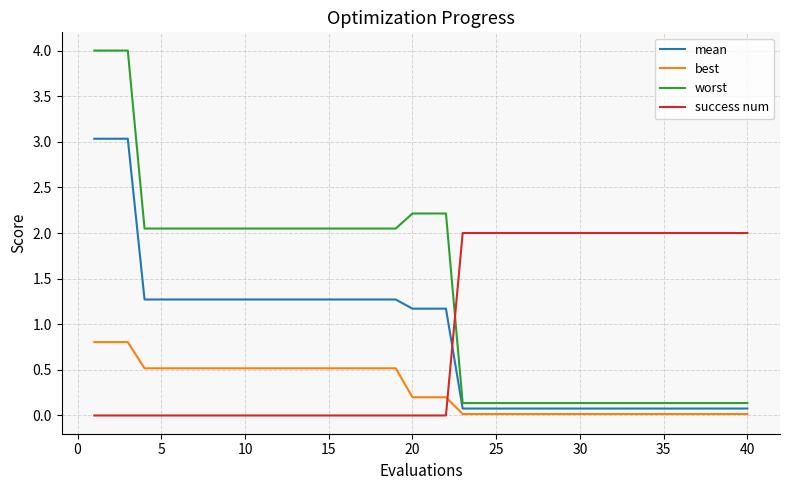

Rank the series by their maximum value, from highest to lowest.

worst, mean, success num, best